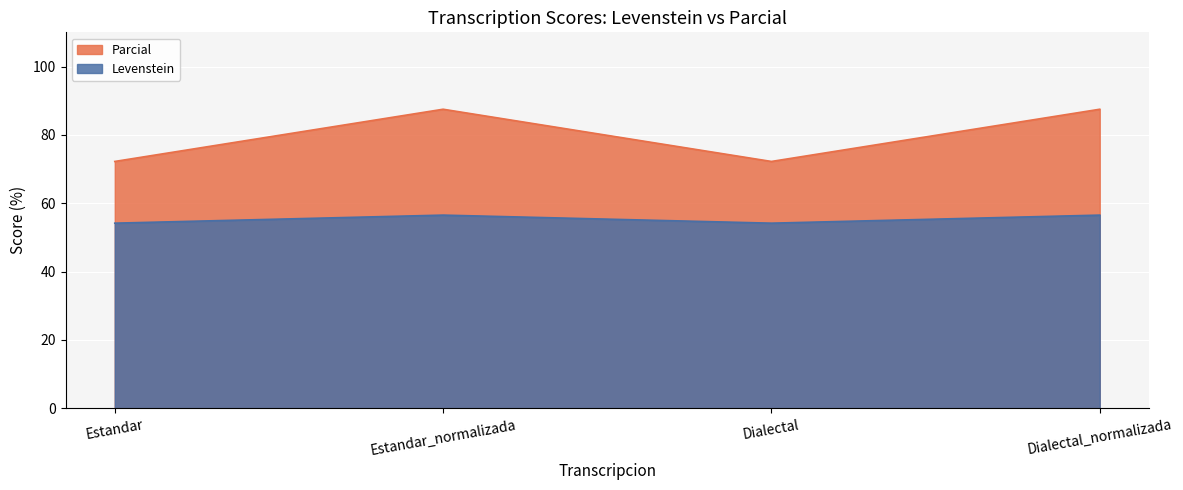

Reading right to left, transcribe all the data shown in this chart.

Levenstein: Dialectal_normalizada=56.5	Dialectal=54.2	Estandar_normalizada=56.5	Estandar=54.2
Parcial: Dialectal_normalizada=87.5	Dialectal=72.2	Estandar_normalizada=87.5	Estandar=72.2